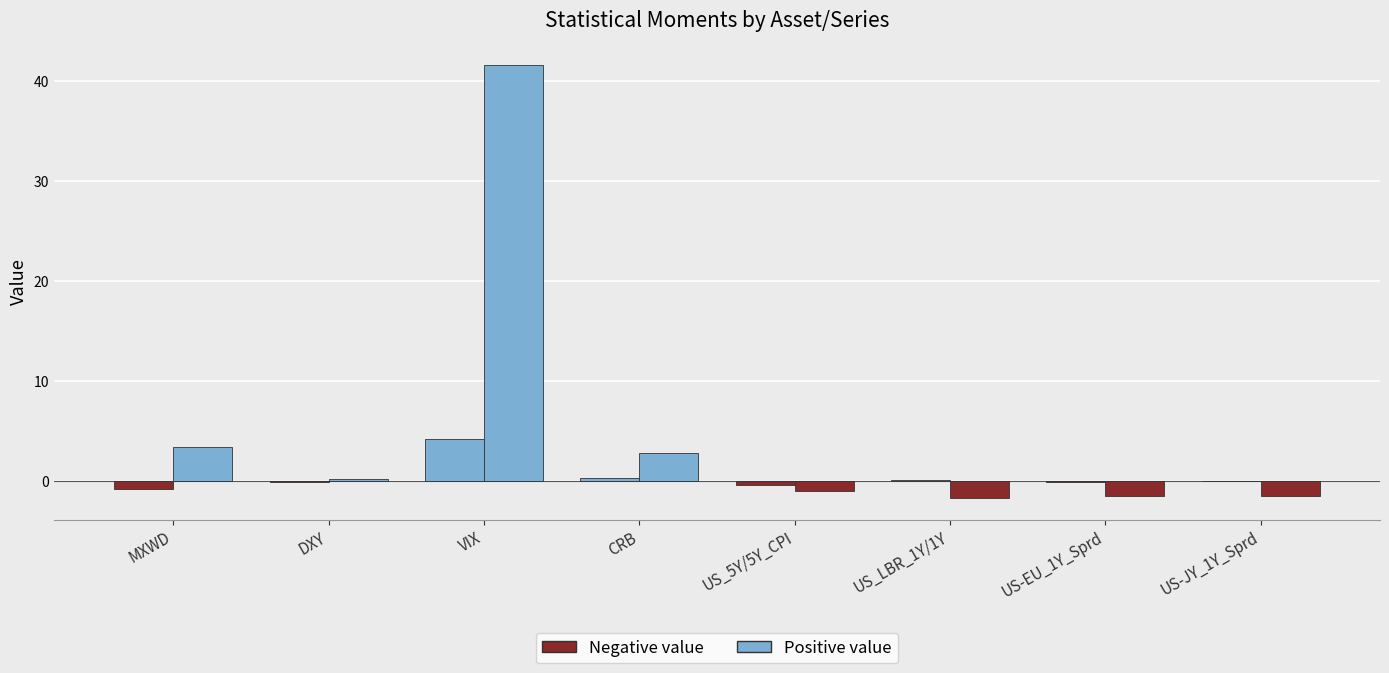

How many categories are shown in the chart?

8